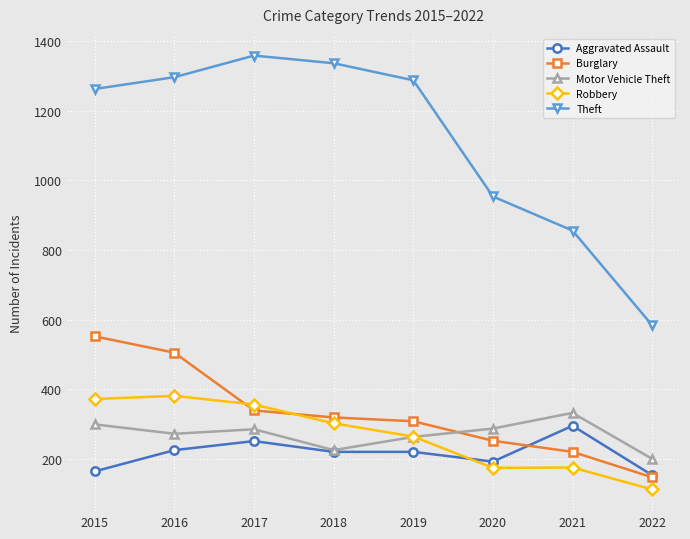

What is the approximate value of Motor Vehicle Theft at 2020, to the nearest 5?

285